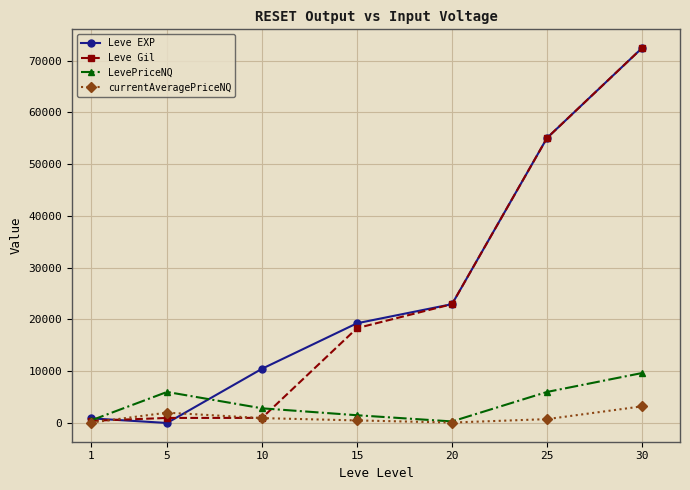

True or false: currentAveragePriceNQ and Leve EXP cross at least once.

True